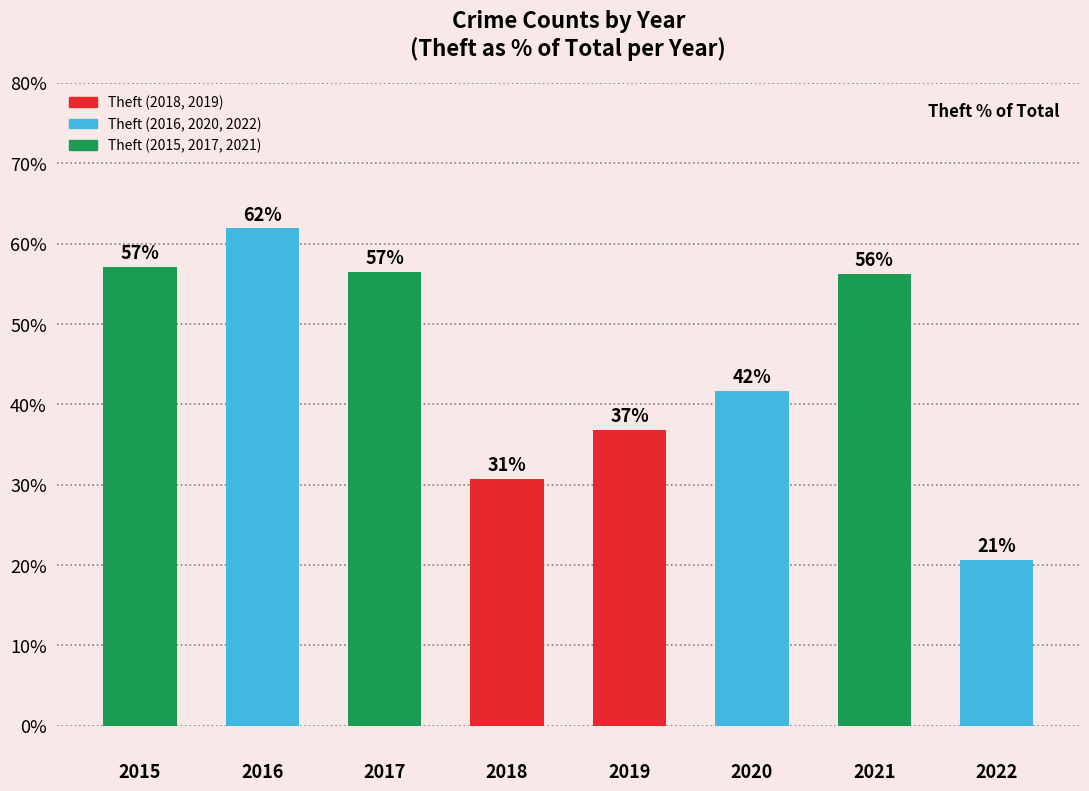

How many bars are there in total?

8